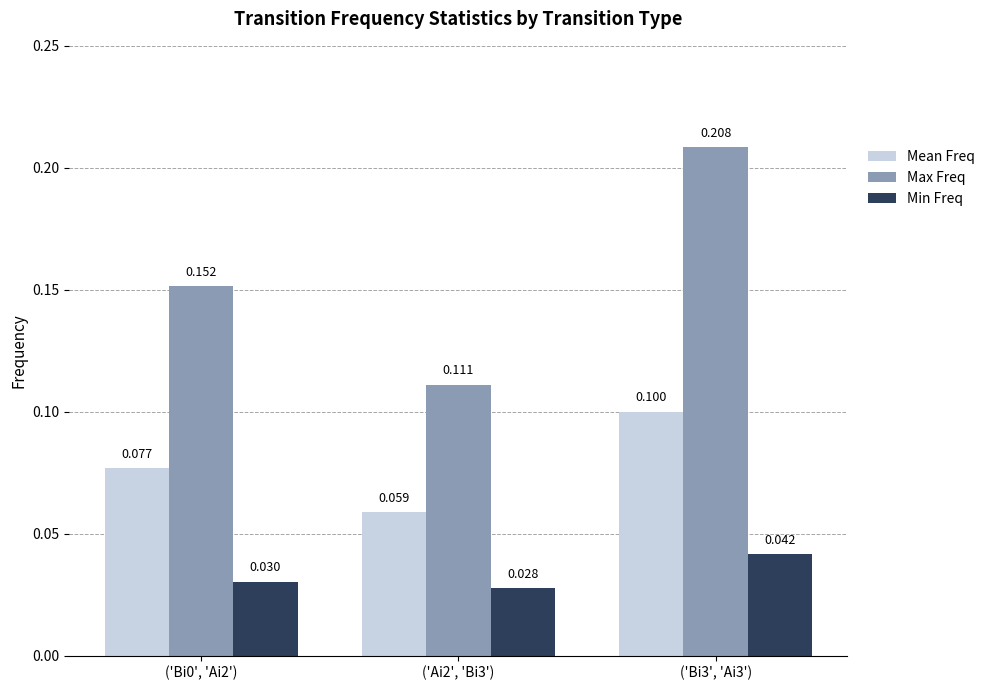

Where is Max Freq nearest to the value 0?

('Ai2', 'Bi3')